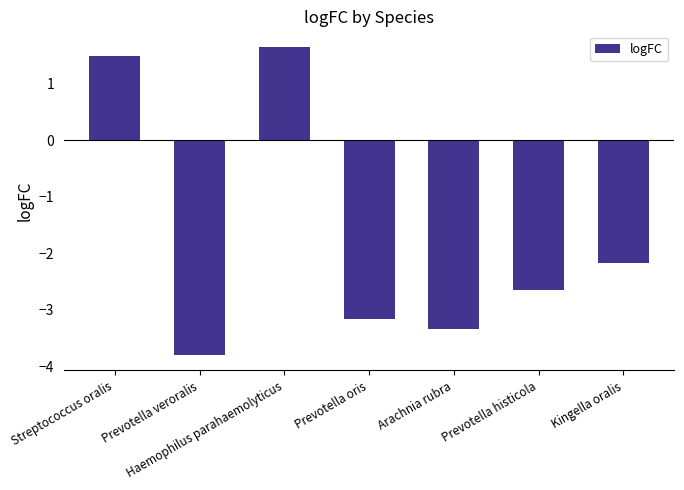

How many data points are less than -2?

5